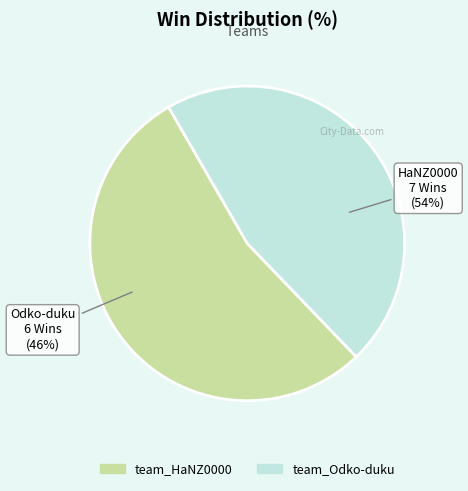

Rank the categories by value from highest to lowest.

team_HaNZ0000, team_Odko-duku